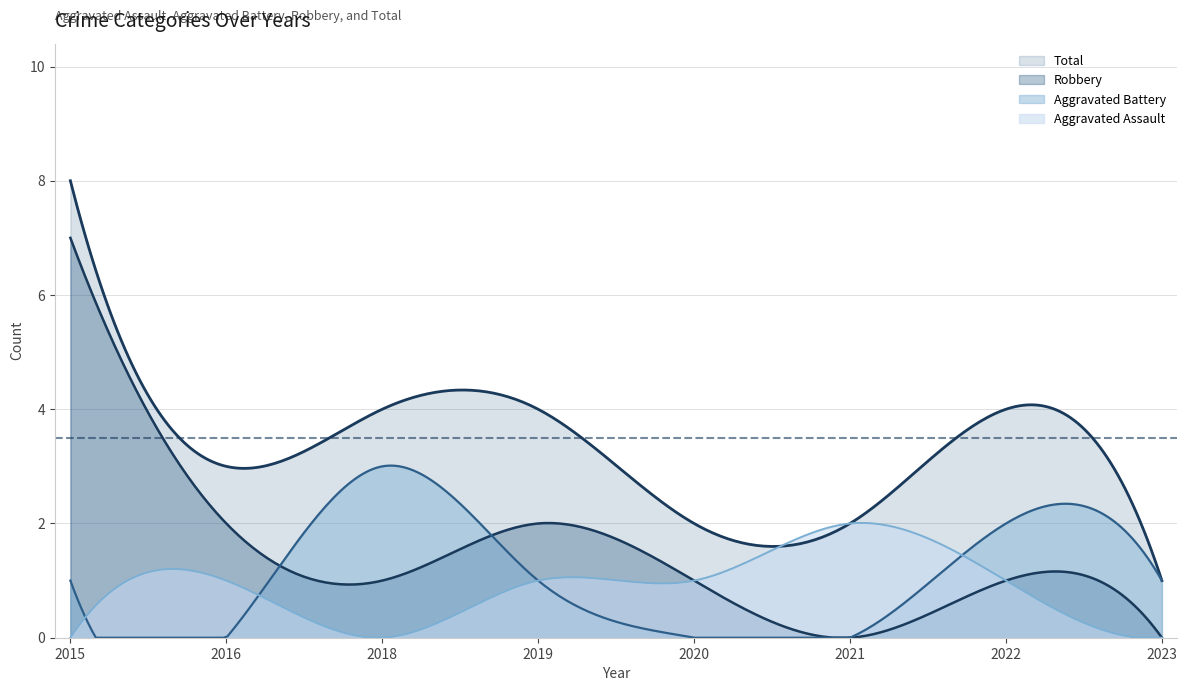

How many values in Aggravated Battery are above zero?

5